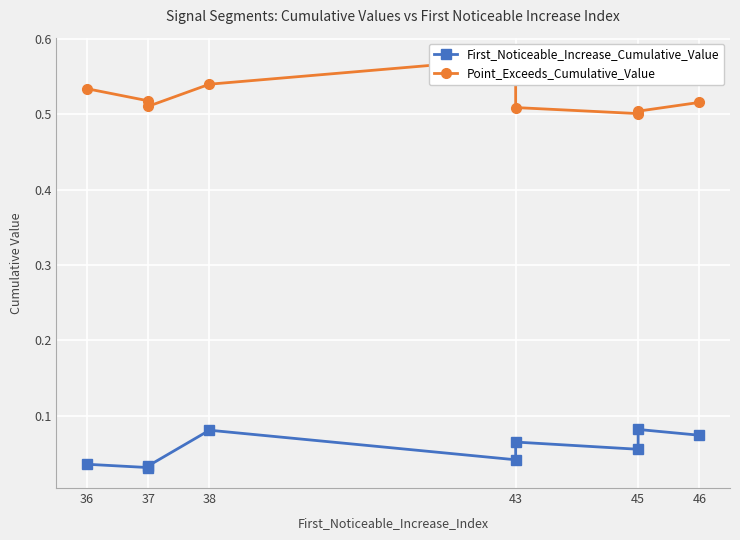

Reading left to right, what are all the values shown in this chart?

First_Noticeable_Increase_Cumulative_Value: 0.0	0.0	0.0	0.1	0.0	0.1	0.1	0.1	0.1
Point_Exceeds_Cumulative_Value: 0.5	0.5	0.5	0.5	0.6	0.5	0.5	0.5	0.5